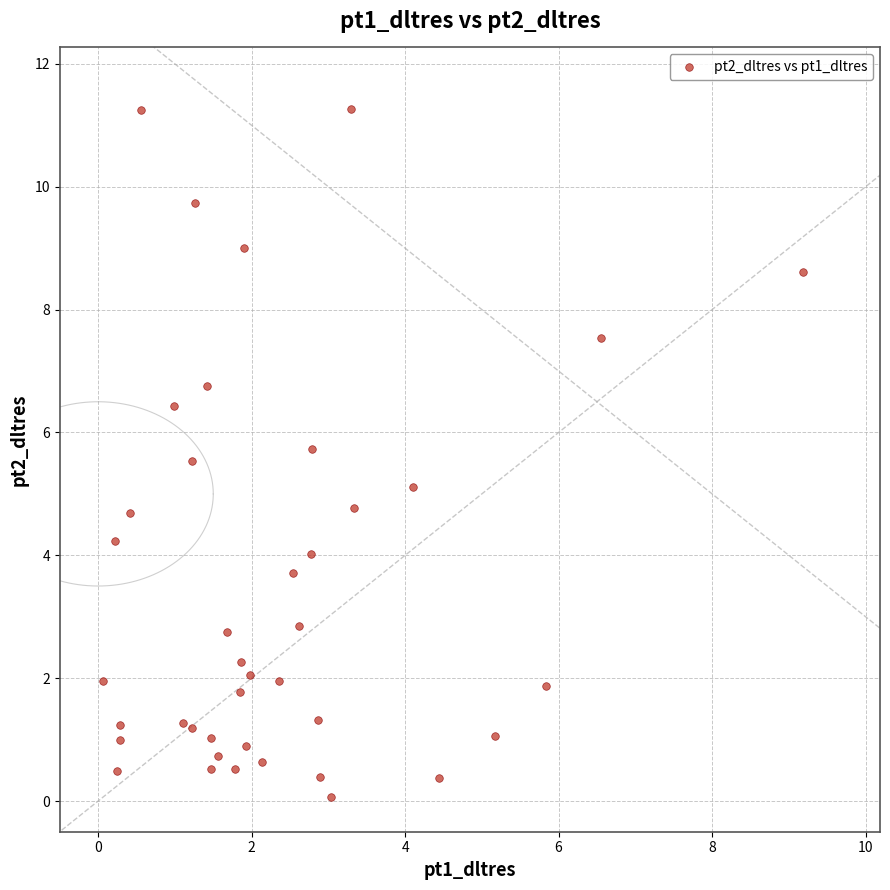

What is the range of Y values (max minus min)?

11.2